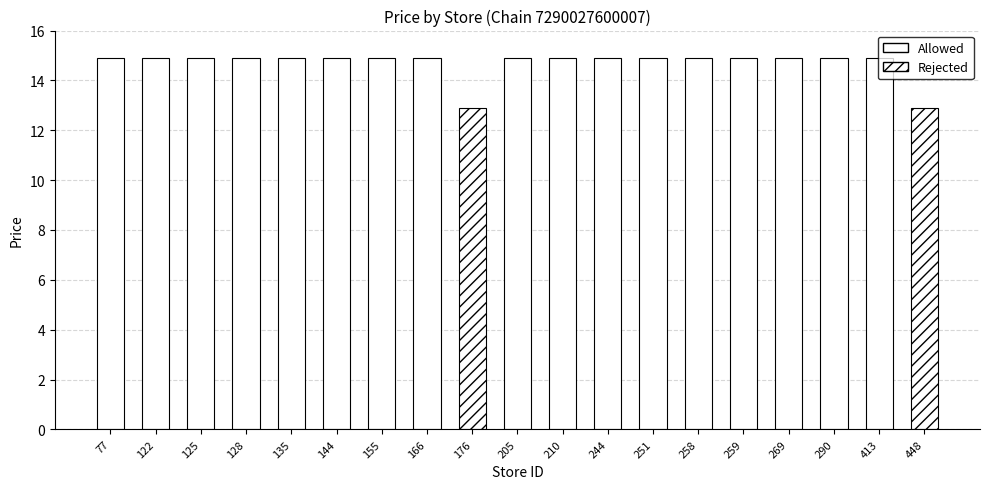

Are the bars horizontal?

No